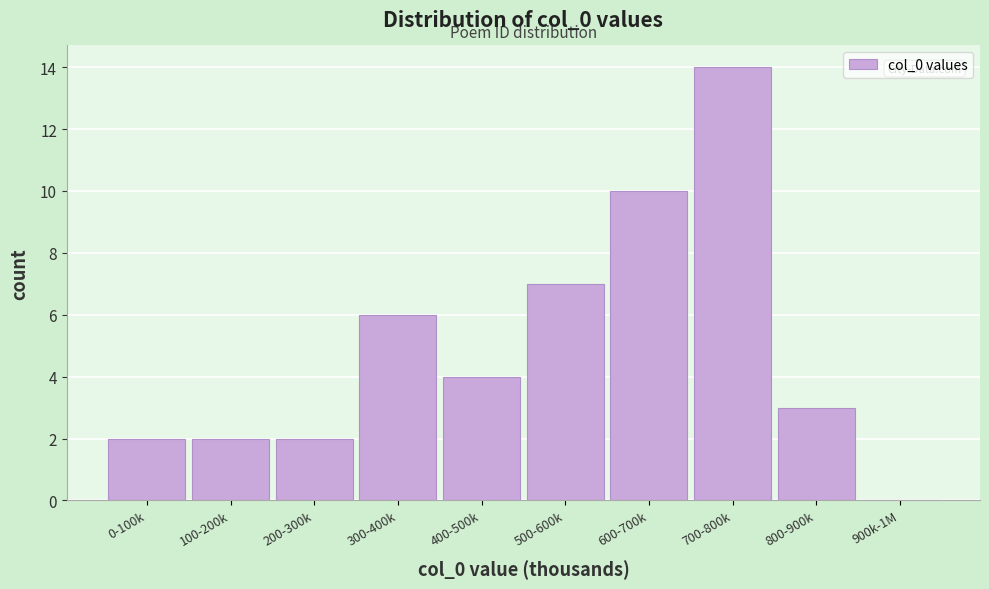

Reading left to right, extract all data points from this chart.

0-100k=2	100-200k=2	200-300k=2	300-400k=6	400-500k=4	500-600k=7	600-700k=10	700-800k=14	800-900k=3	900k-1M=0